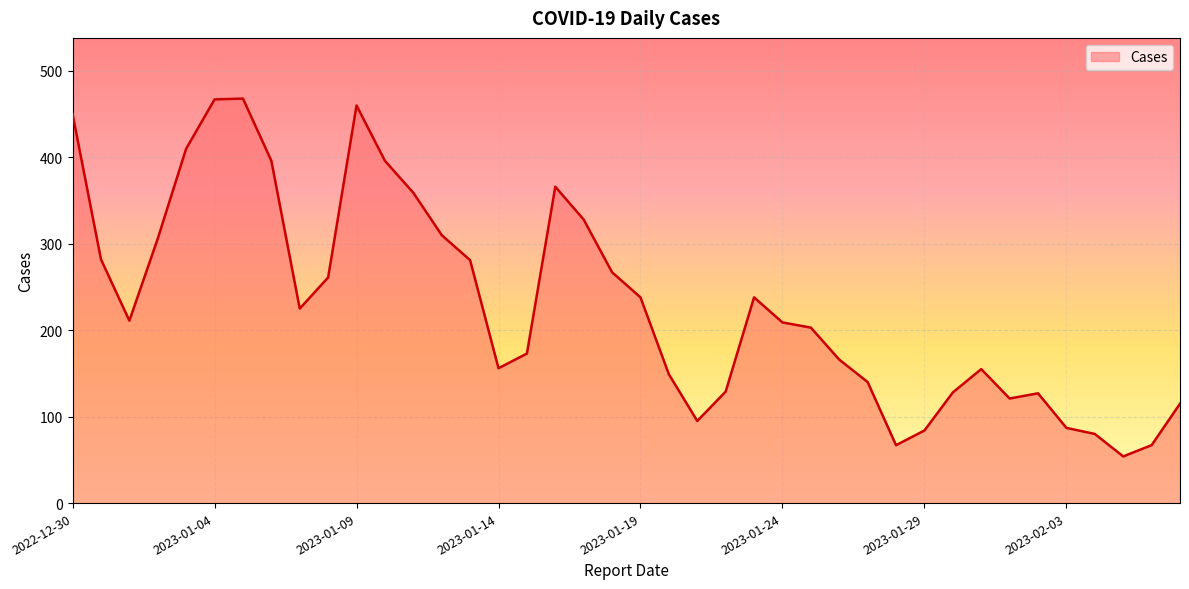

What is the minimum value shown in the chart?

54